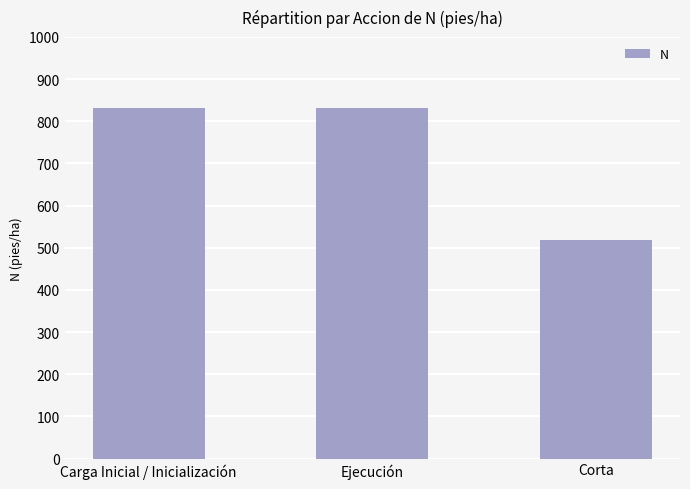

What is the minimum value shown in the chart?

517.7